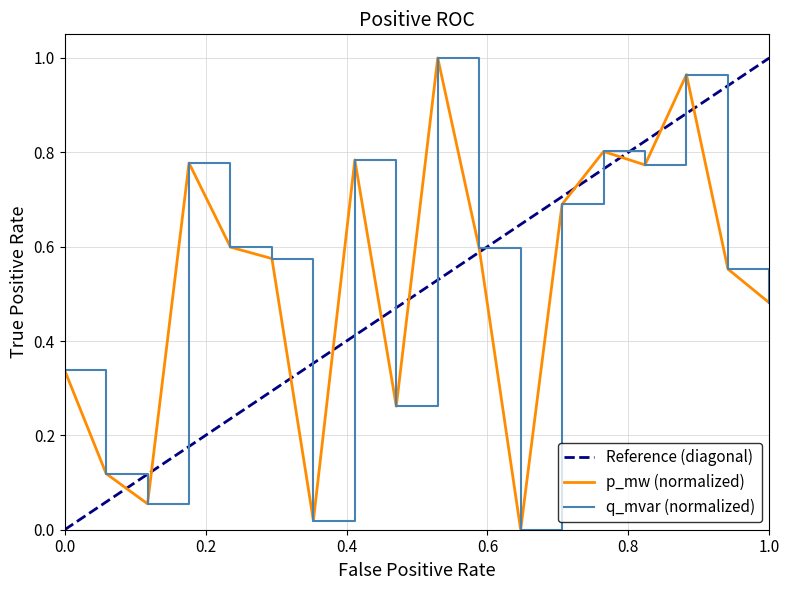

What is the maximum value shown in the chart?

1.0